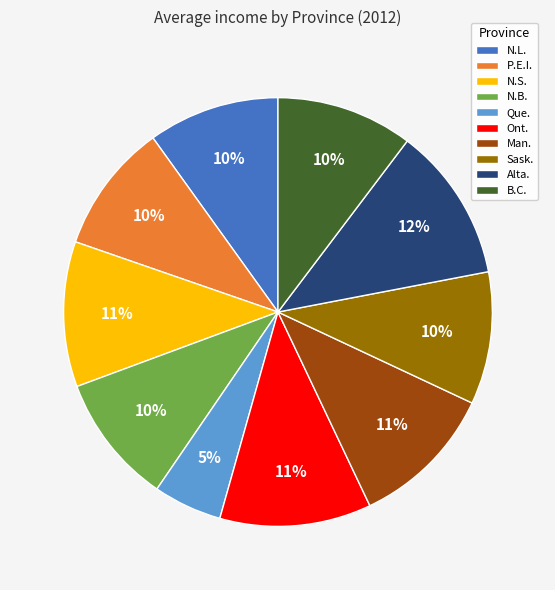

Combined, do N.L. and P.E.I. account for over 50%?

No